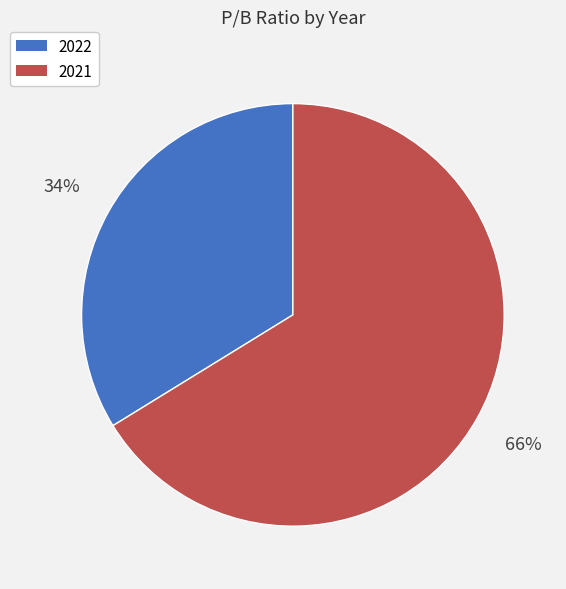

What is the largest slice in the pie chart?

2021